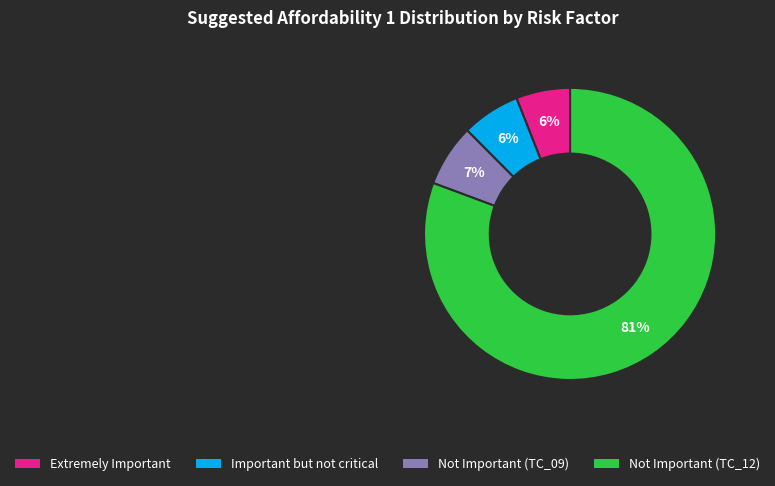

Do Important but not critical and Extremely Important together represent more than half of the pie?

No